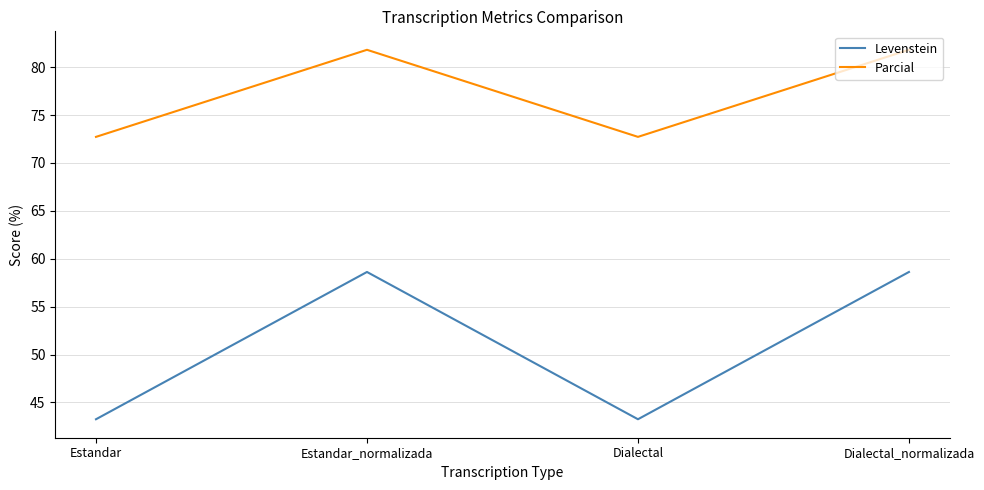

How many interior local peaks does the Parcial series have?

1